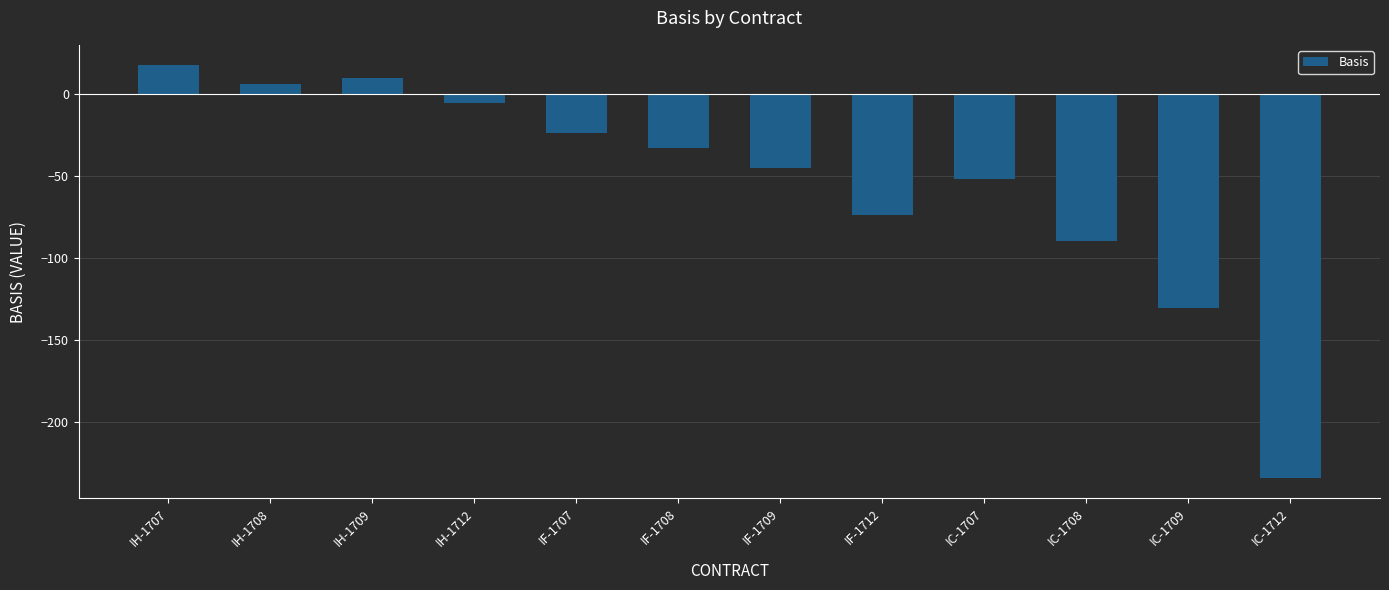

List the labels in order of value, smallest first.

IC-1712, IC-1709, IC-1708, IF-1712, IC-1707, IF-1709, IF-1708, IF-1707, IH-1712, IH-1708, IH-1709, IH-1707